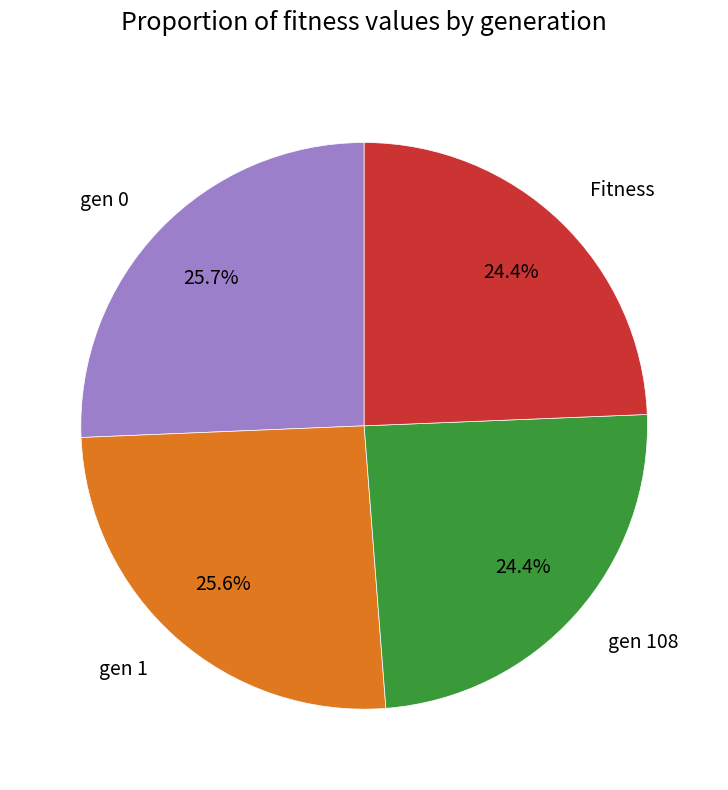

To the nearest percent, what is the combined percentage of gen 0 and Fitness?

50%